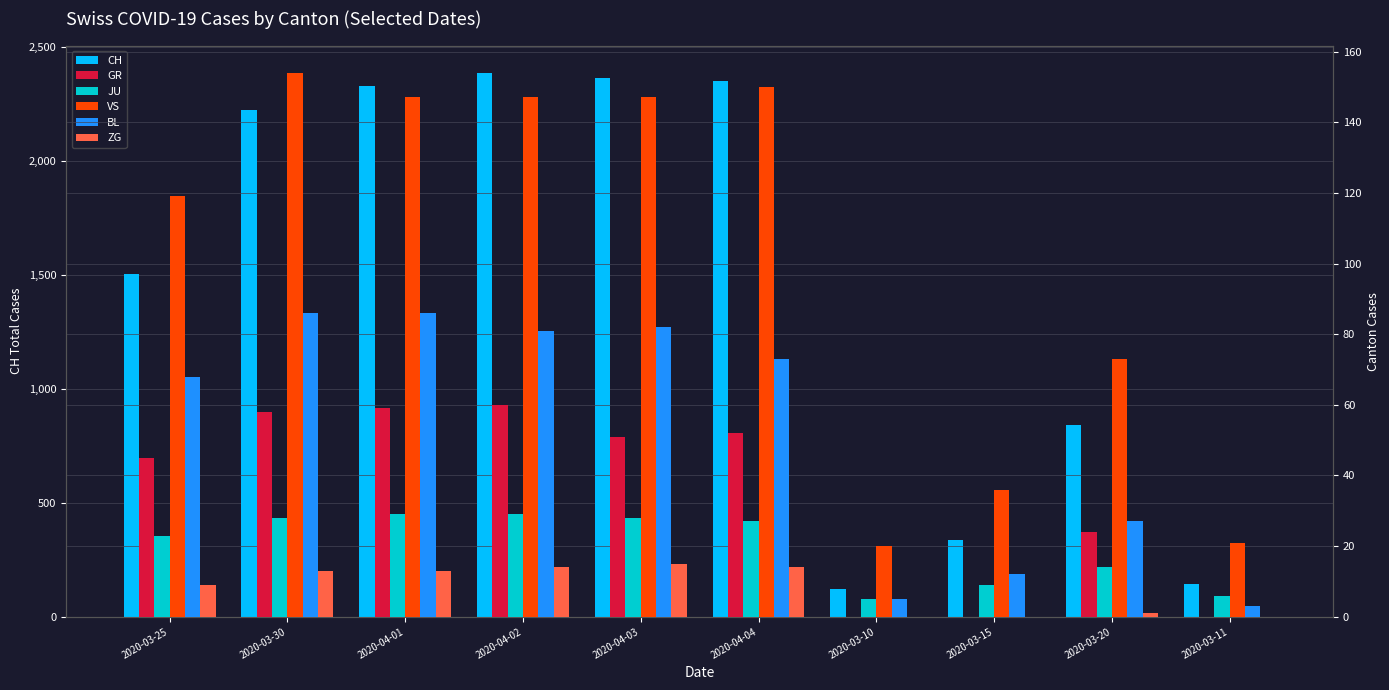

How many values in the JU series are below 27?

5